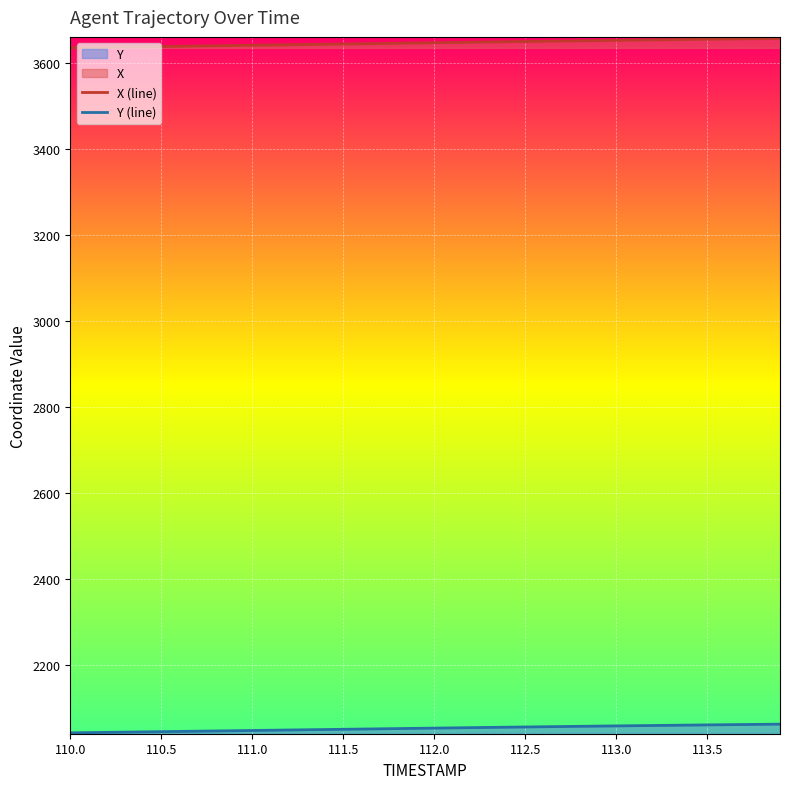

List the series in order of their peak value, lowest first.

Y (line), X (line)